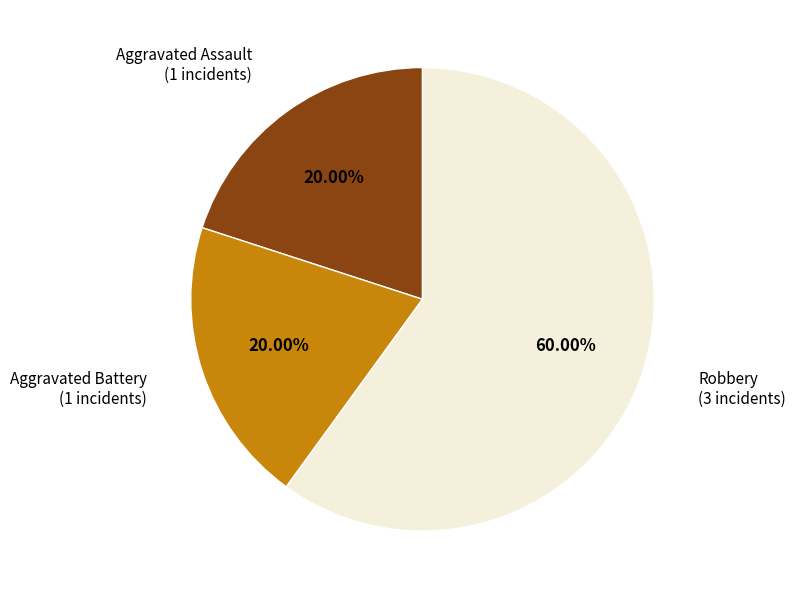

Does any single category account for the majority?

Yes